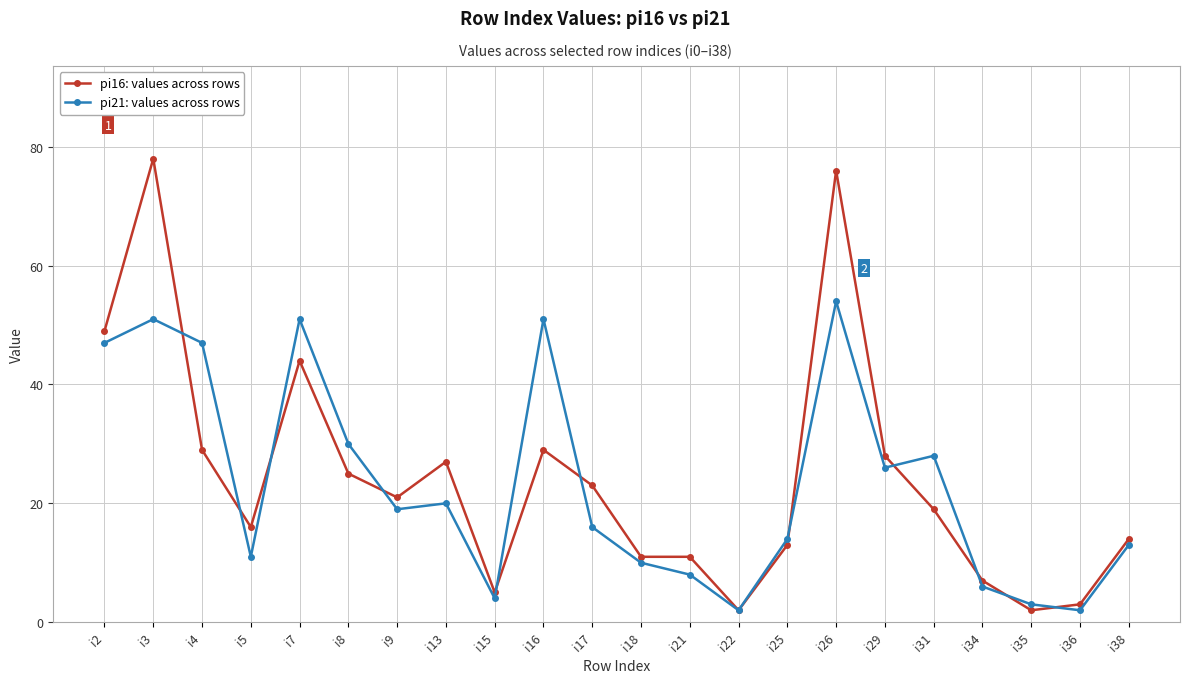

What is the total value across all series at i35?

5